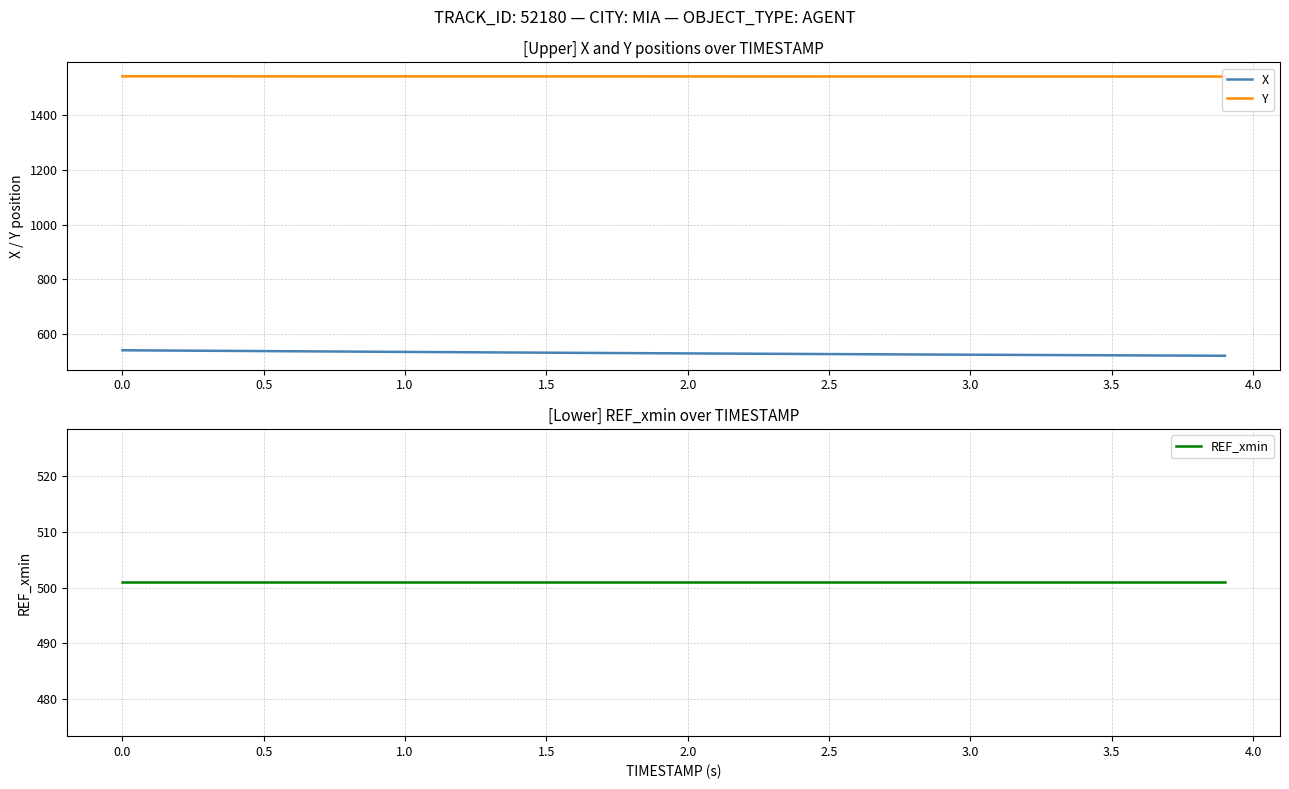

True or false: Y and X intersect in this chart.

False